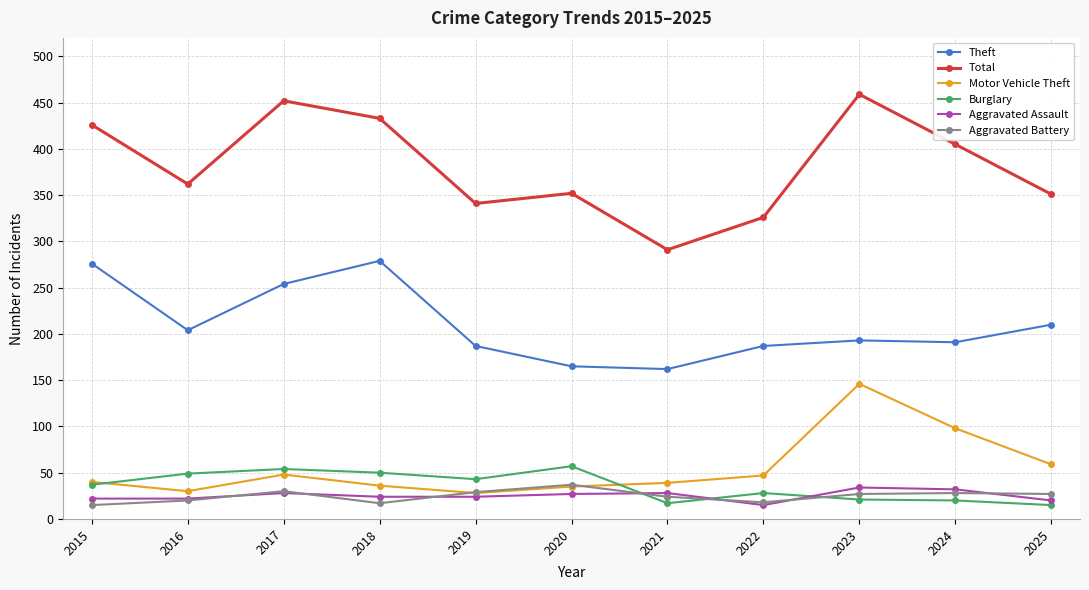

True or false: Aggravated Assault and Burglary cross at least once.

True